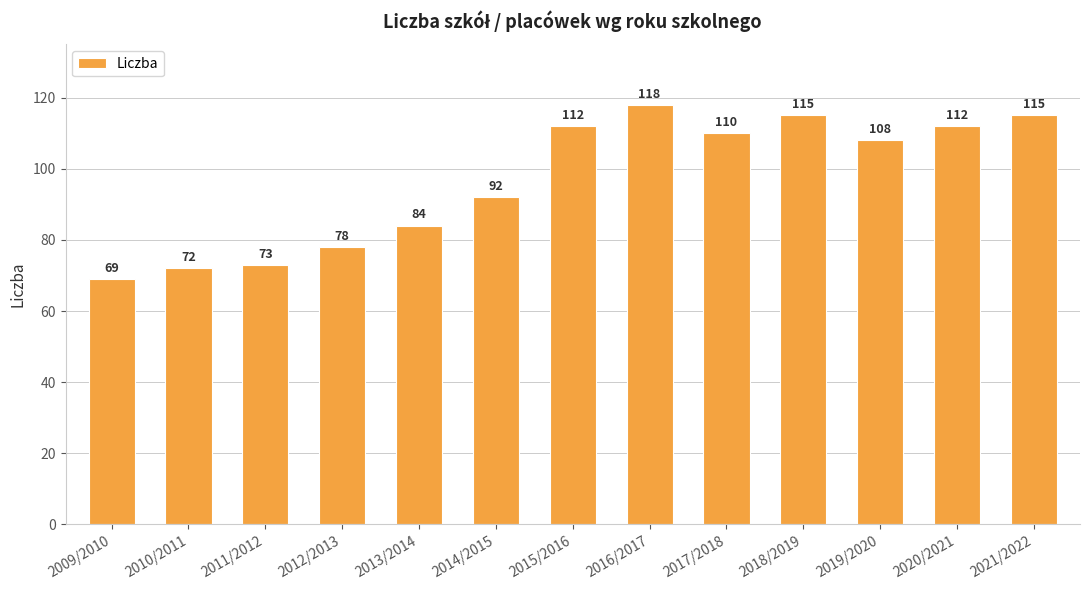

What is the ratio of the value at 2009/2010 to the value at 2016/2017?

0.6